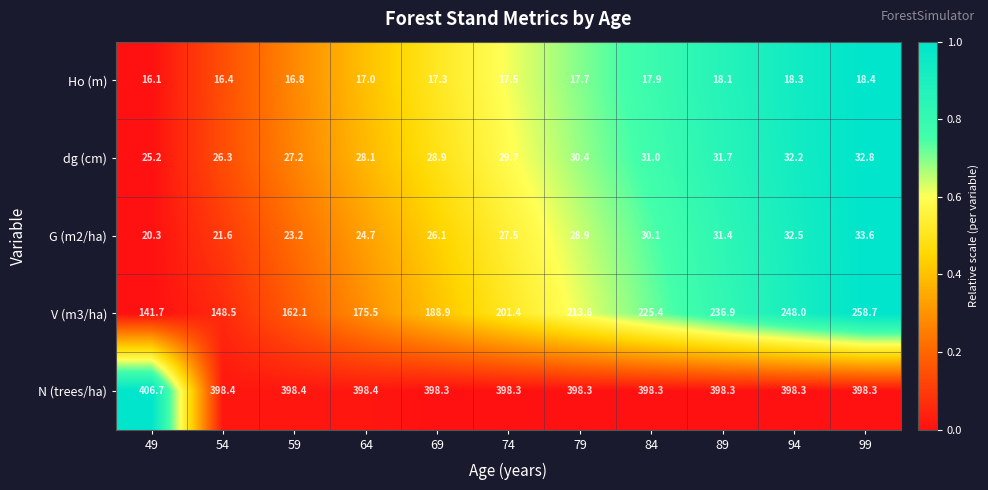

Where does the dg (cm) series first go above 29?

74